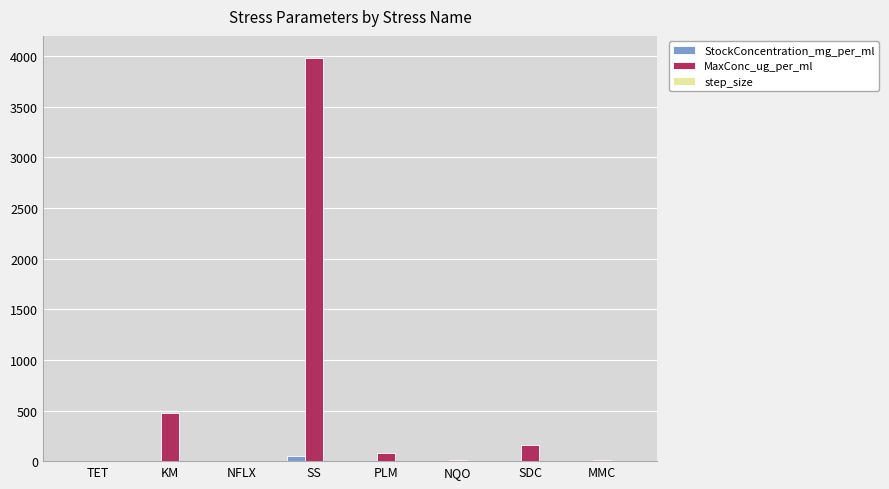

Which category has the highest value in the MaxConc_ug_per_ml series?

SS